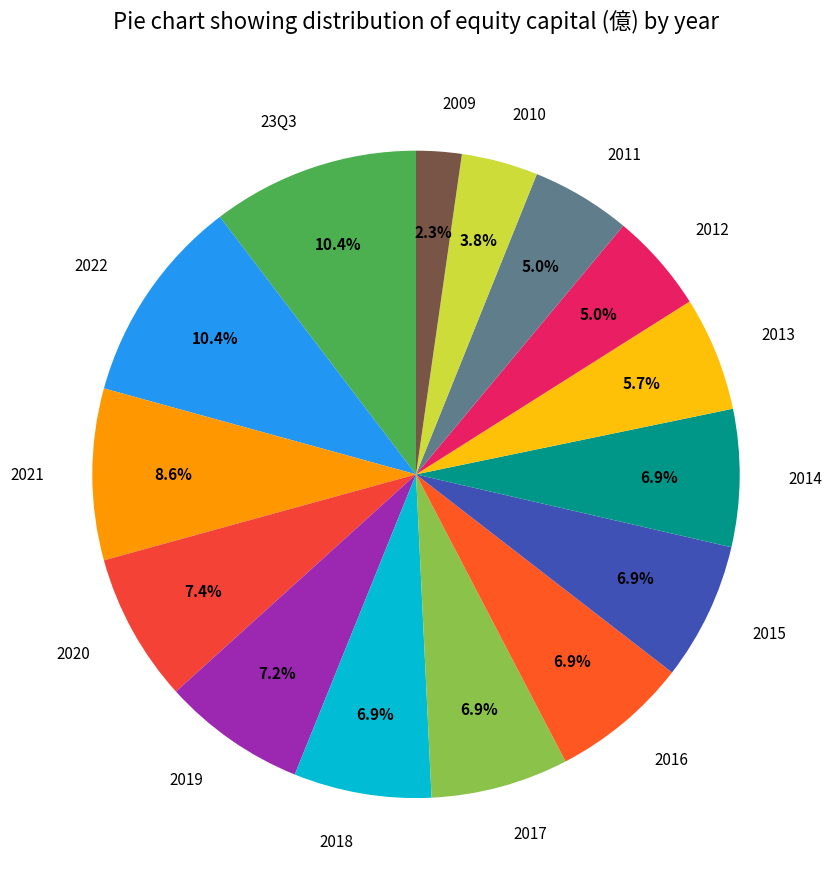

Is 2013 the majority of the pie?

No